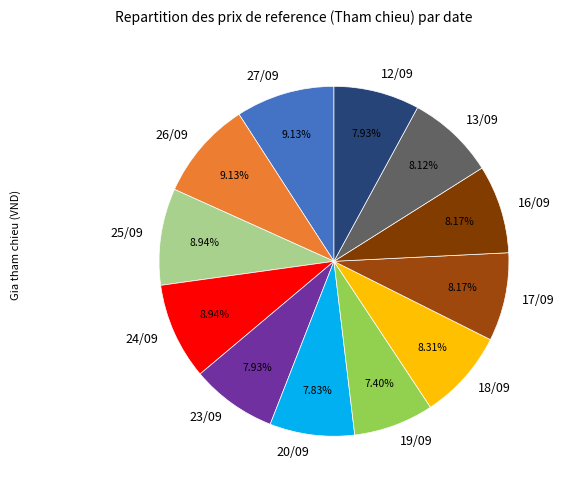

Count the number of slices in the pie.

12